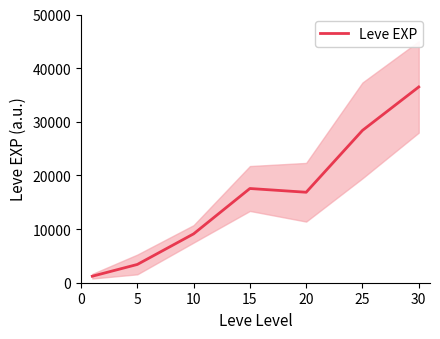

Which label corresponds to the largest value in the chart?

30